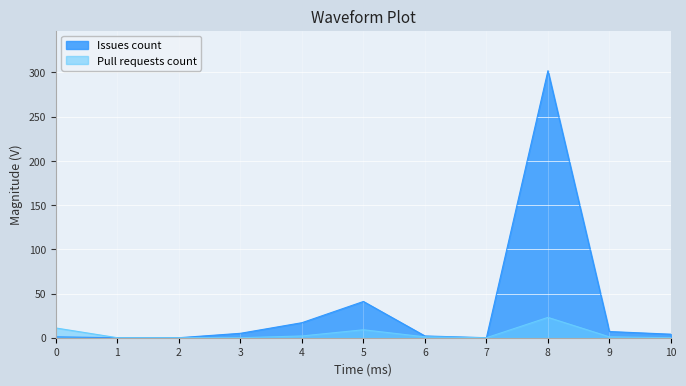

What is the average value of the Pull requests count series?

4